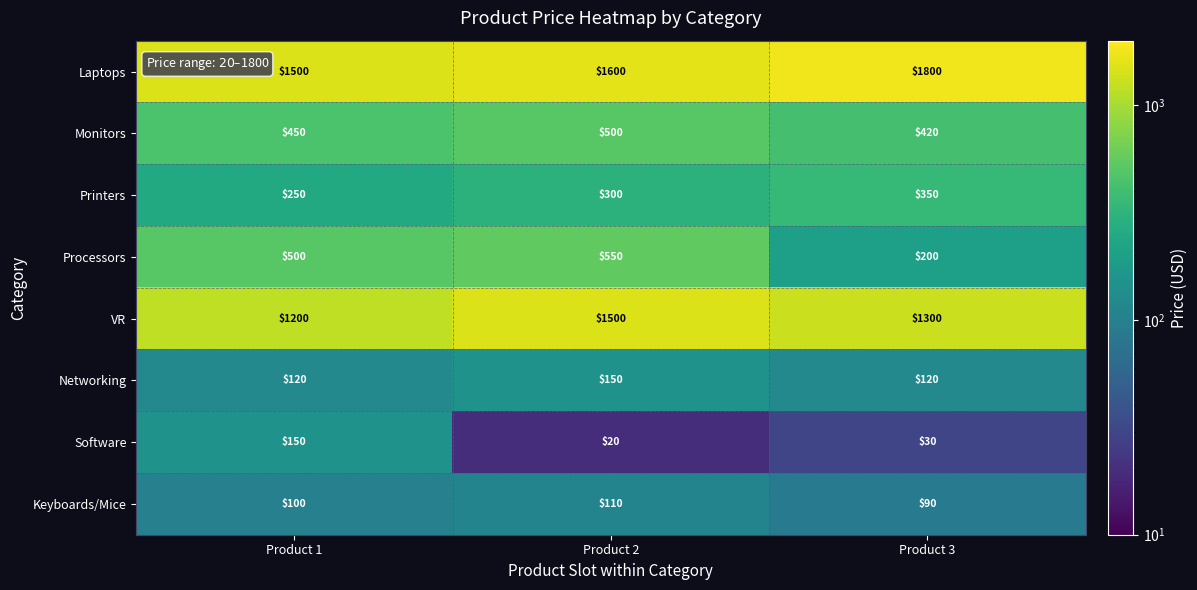

What is the difference between the Printers values at Product 1 and Product 2?

50